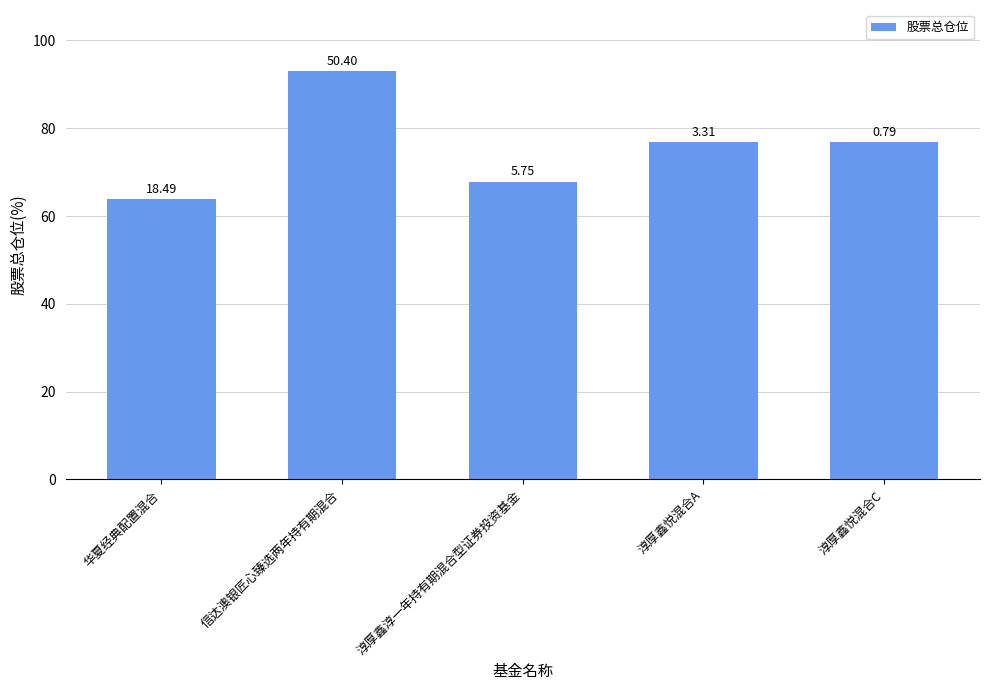

Rank the categories by value from highest to lowest.

信达澳银匠心臻选两年持有期混合, 淳厚鑫悦混合A, 淳厚鑫悦混合C, 淳厚鑫淳一年持有期混合型证券投资基金, 华夏经典配置混合